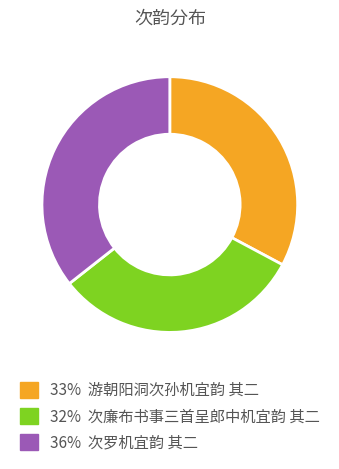

How many slices are in this pie chart?

3